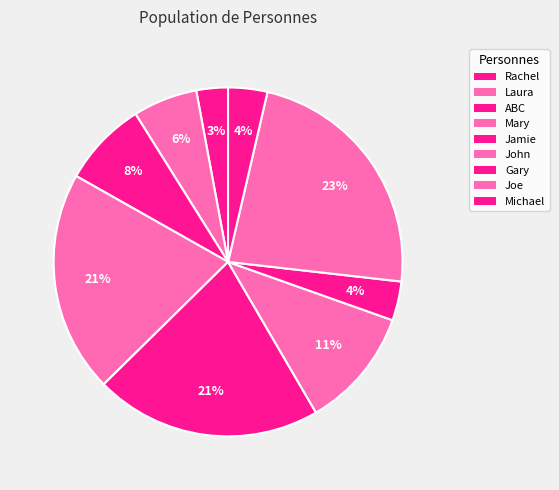

To the nearest percent, what is the combined percentage of Joe and Michael?

27%